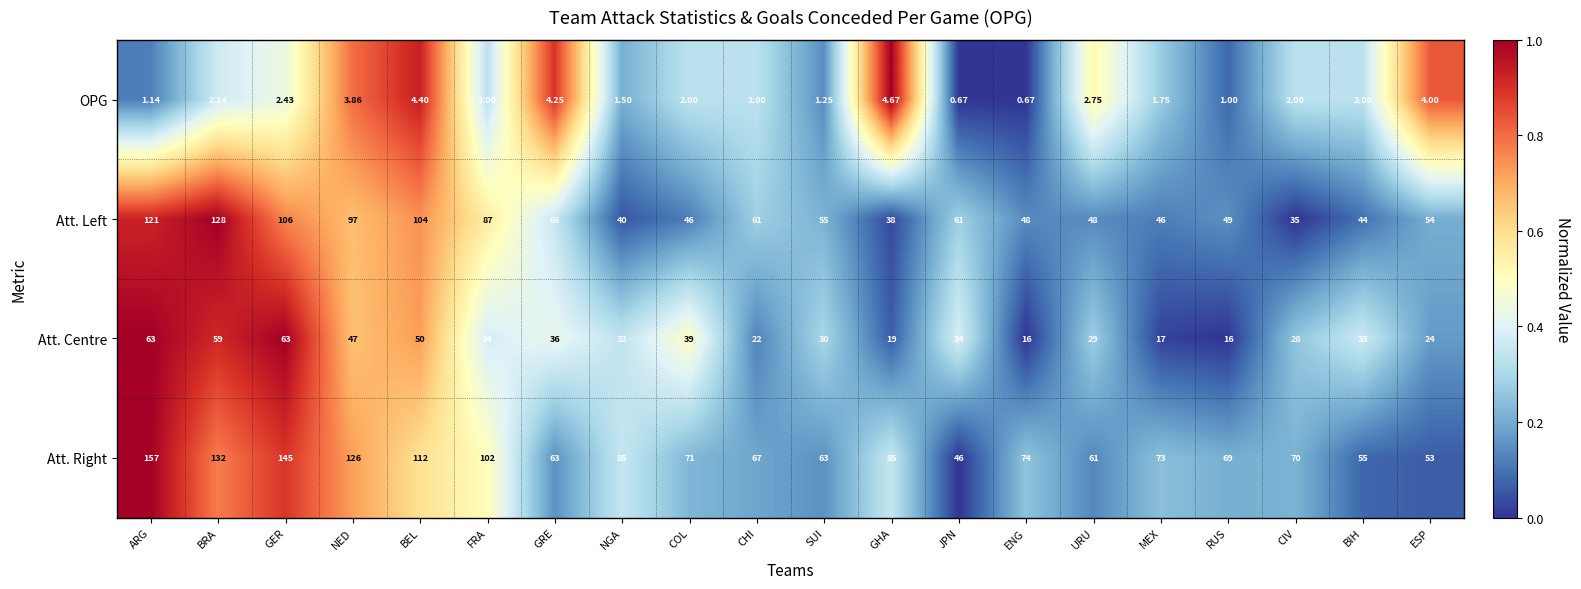

Is the value of Att. Right at NED greater than the value of Att. Left at CIV?

Yes